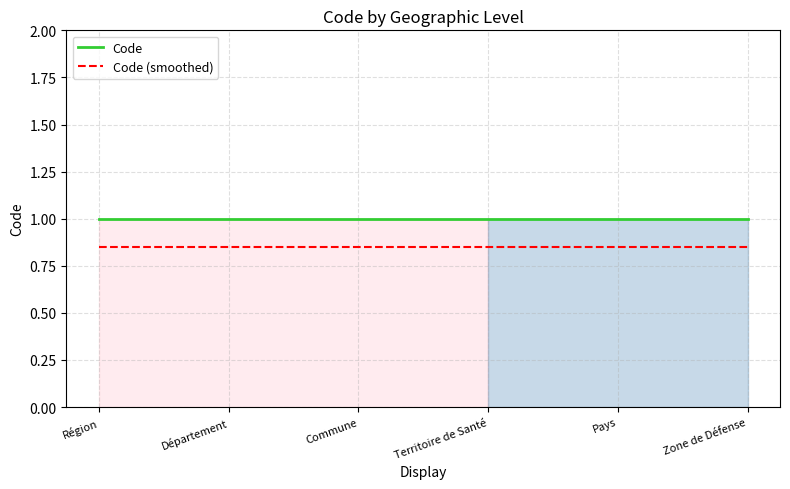

Rank the categories by Code value from lowest to highest.

Région, Département, Commune, Territoire de Santé, Pays, Zone de Défense